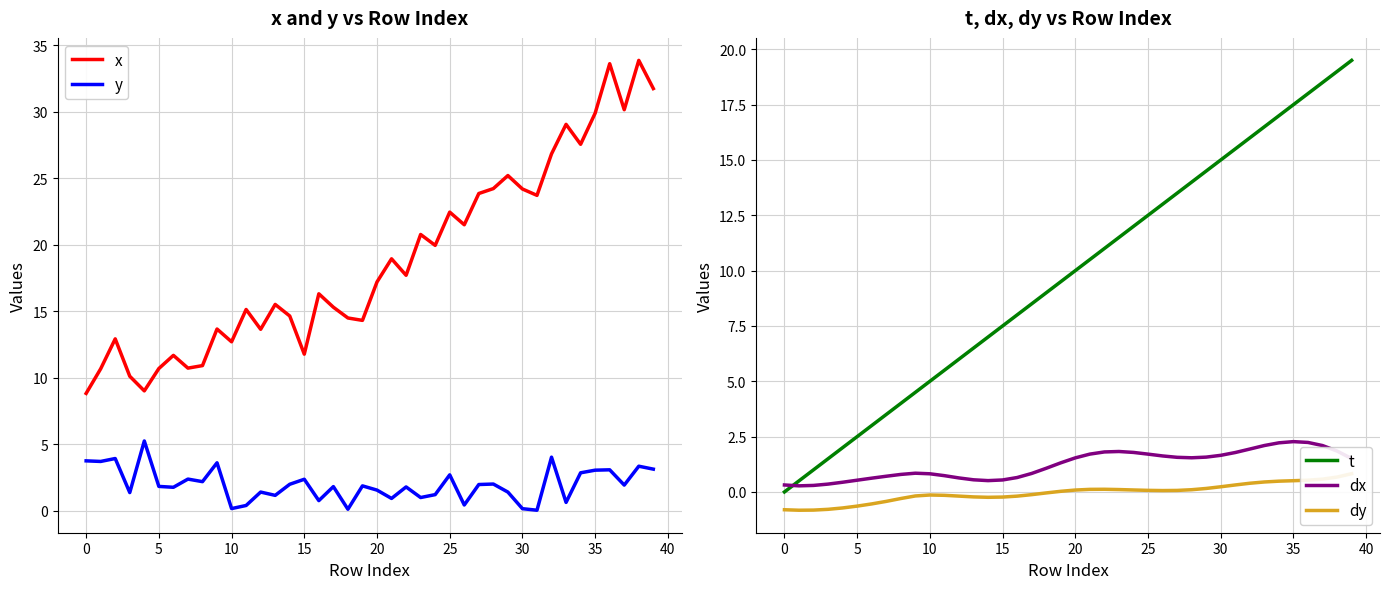

Does the chart have visible grid lines?

Yes